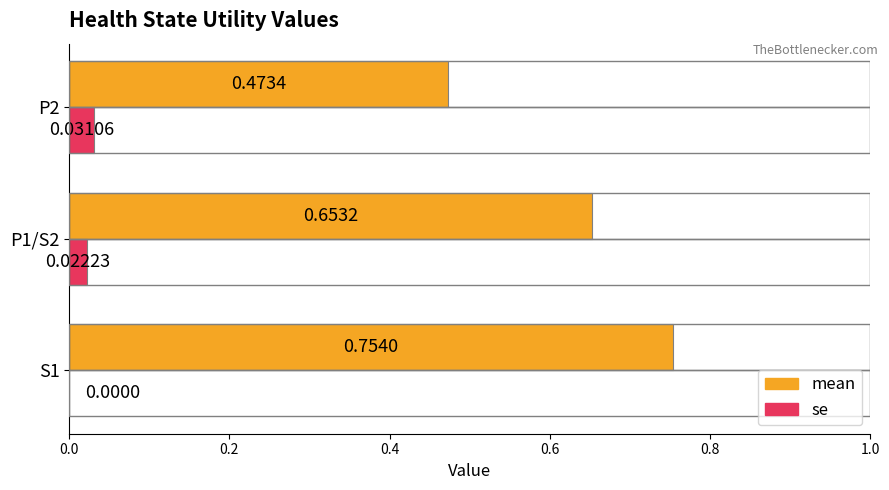

Which series changed the most between P1/S2 and P2?

mean